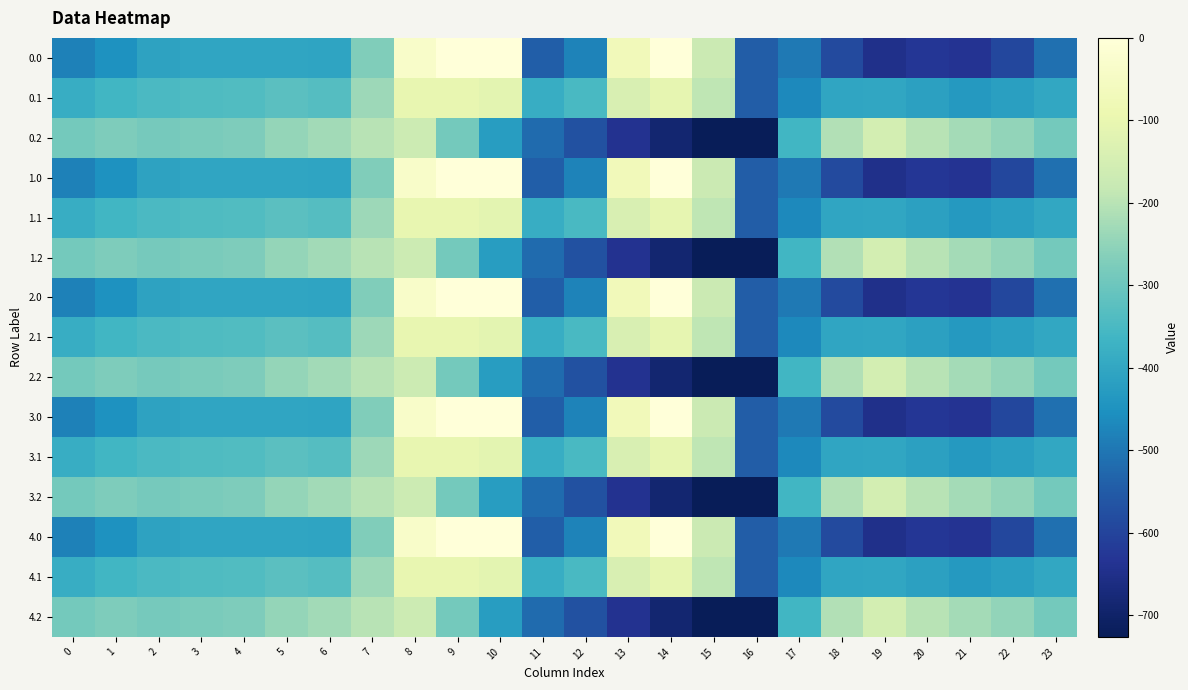

What is the minimum value shown in the chart?

-726.6